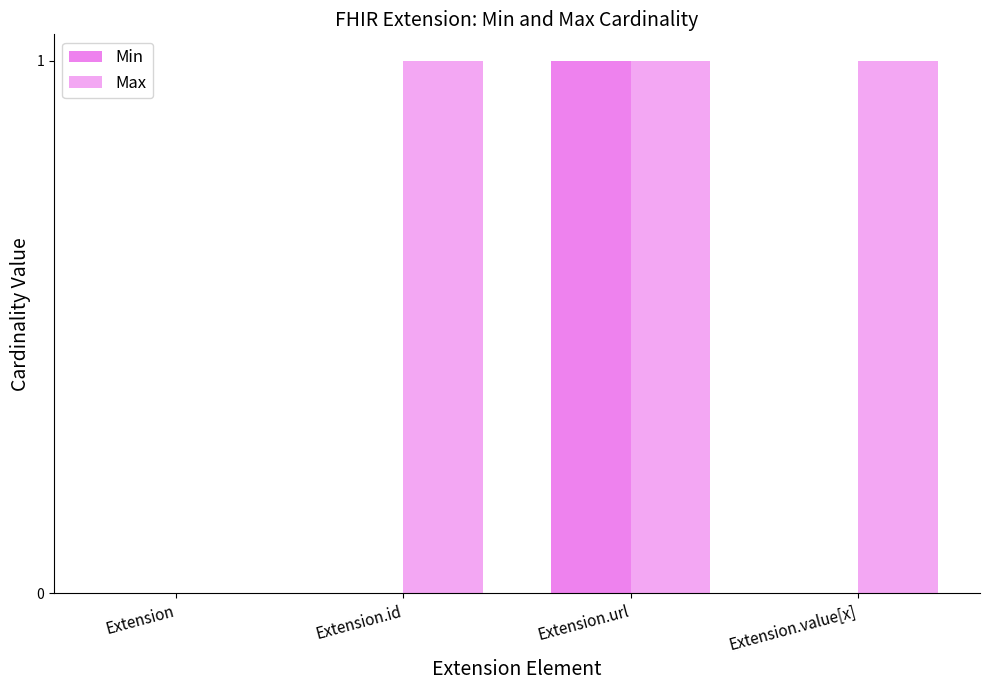

Are the bars horizontal?

No